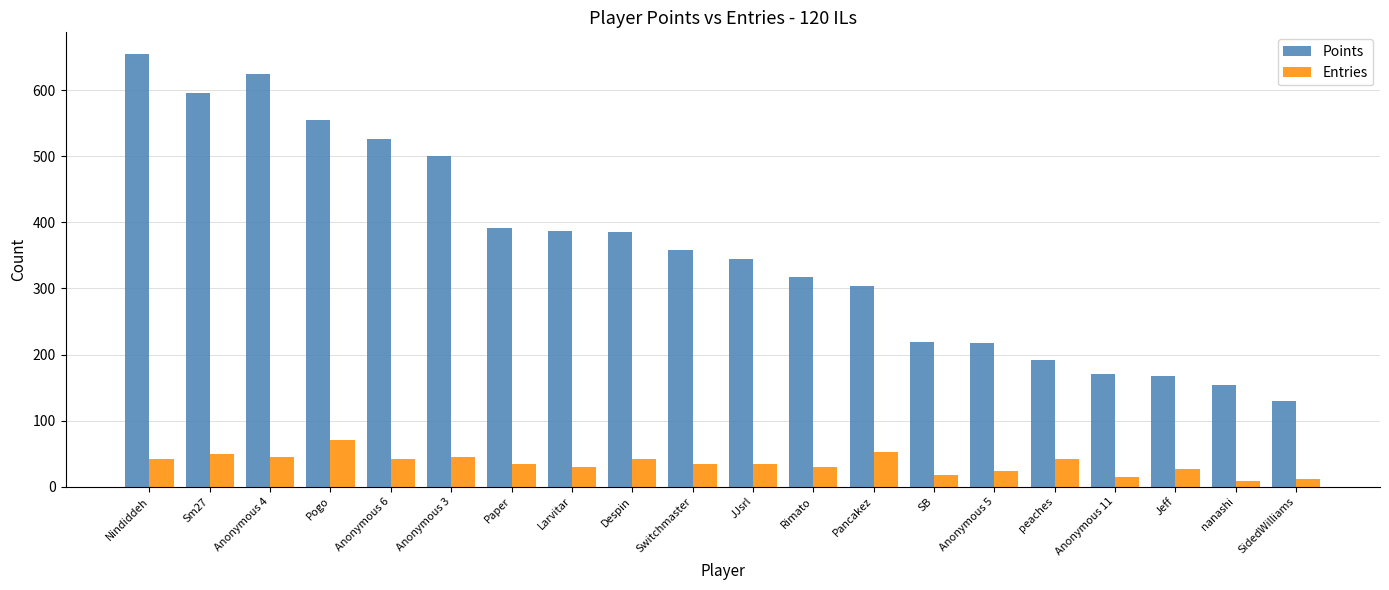

What is the label of the 20th bar from the left?

SidedWilliams